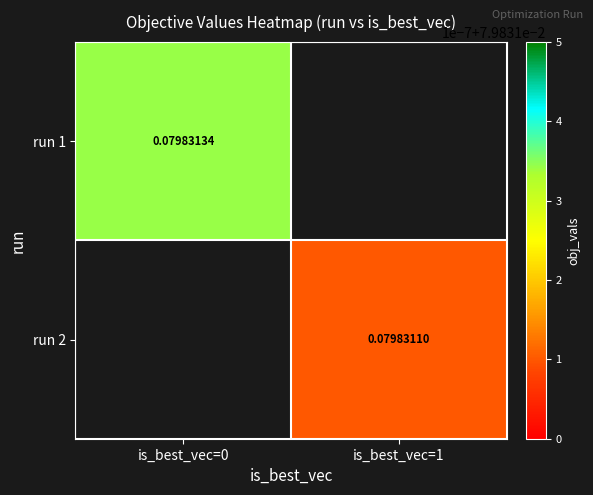

Is the value of run 1 at is_best_vec=0 greater than the value of run 2 at is_best_vec=1?

Yes